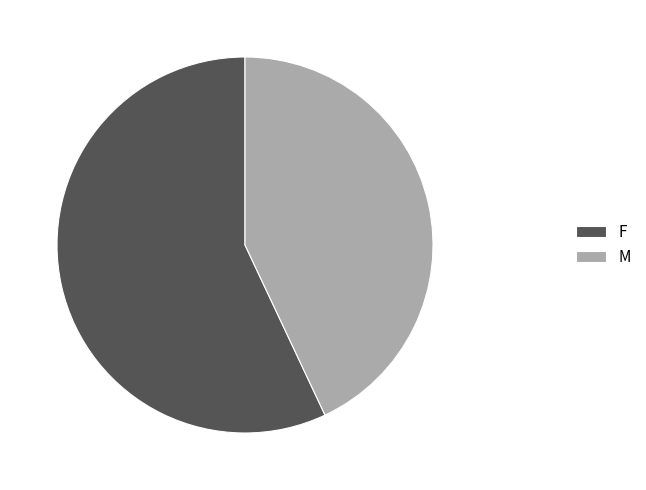

Count the number of slices in the pie.

2